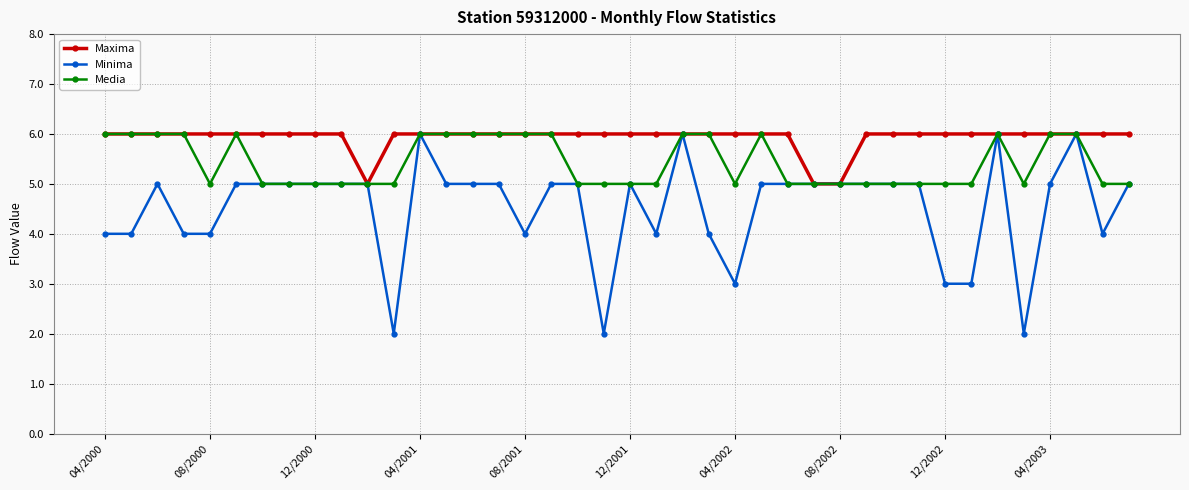

What is the lowest value of the Media series?

5